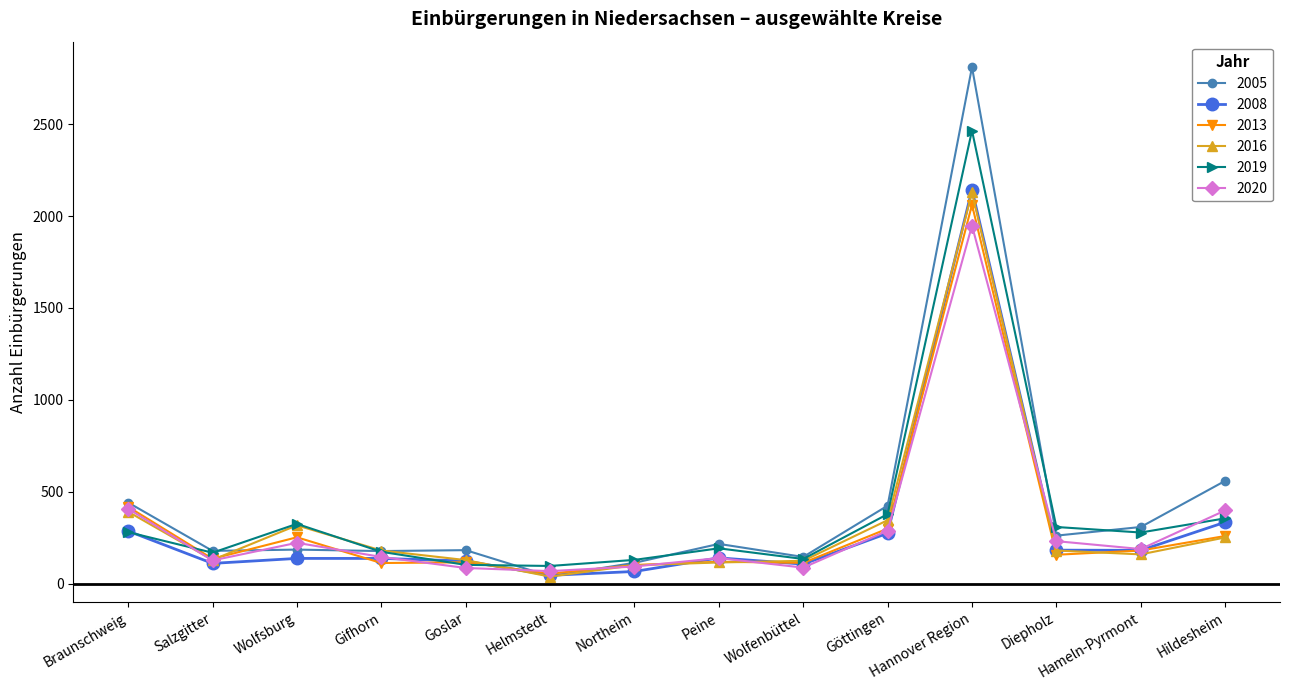

At which category does 2013 reach its first local valley?

Salzgitter